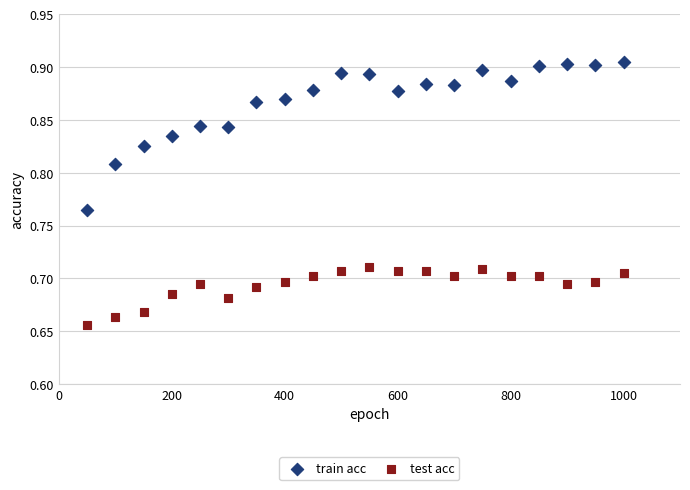

Across all data points, what is the range of X values (max minus min)?

950.0